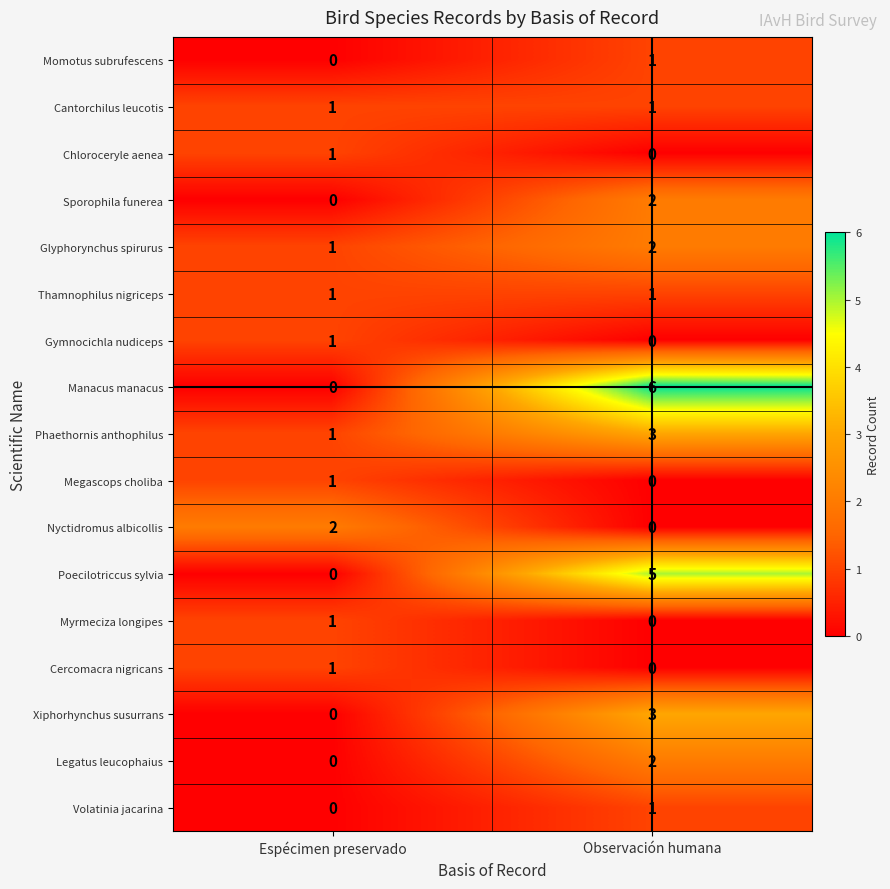

The Xiphorhynchus susurrans series shows 2 at Observación humana. True or false?

False